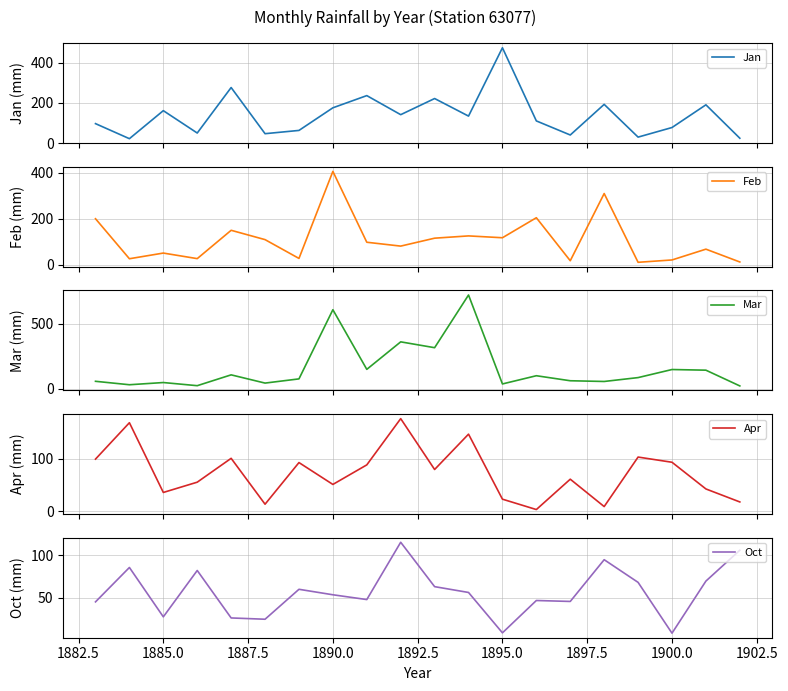

Where is the first local minimum for Apr?

1885.0